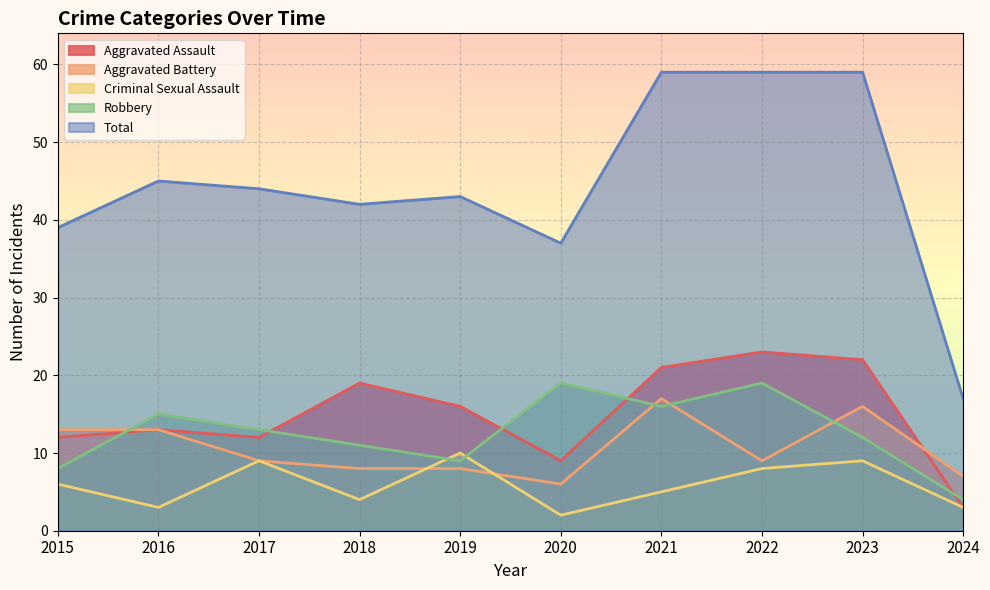

What is the spread (max minus min) of values at 2016?

42